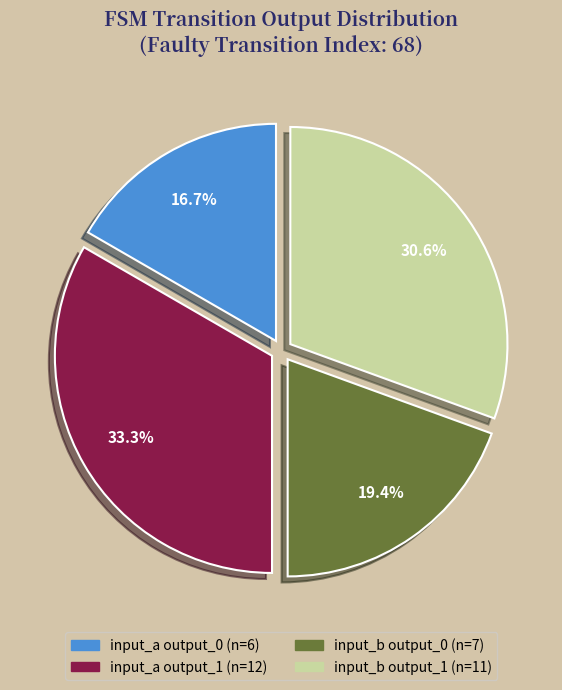

How many slices are in this pie chart?

4